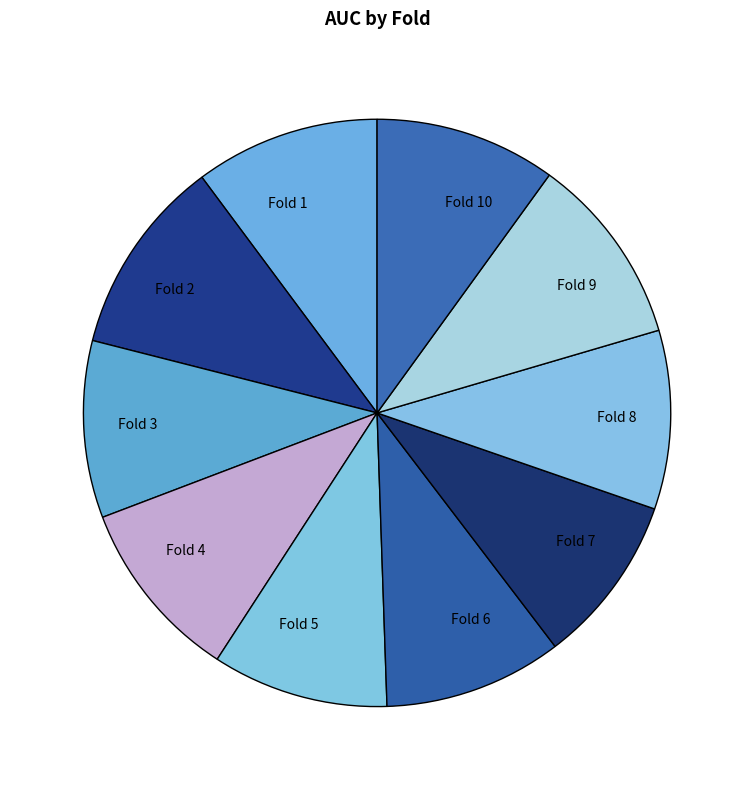

Is the sum of Fold 3 and Fold 7 greater than half?

No